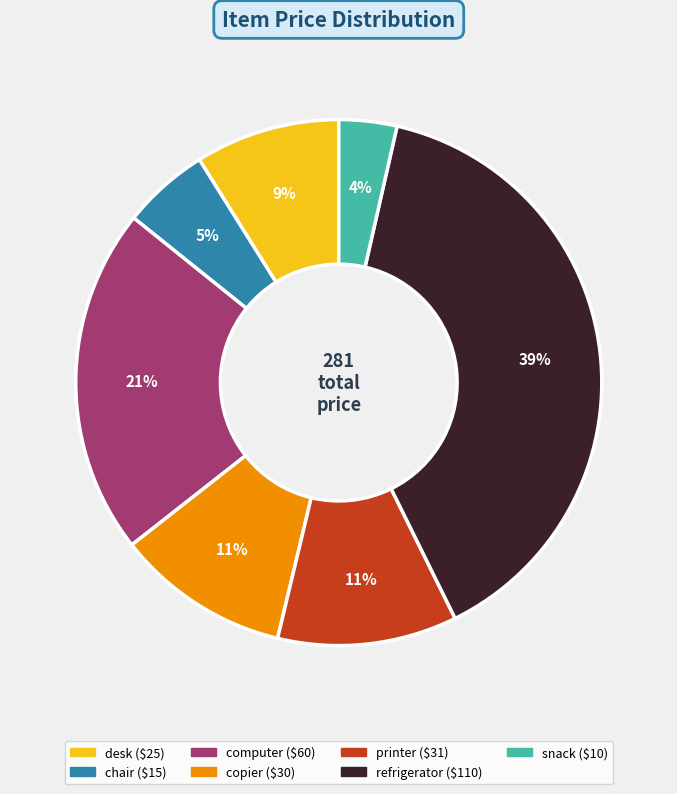

Count the number of slices in the pie.

7